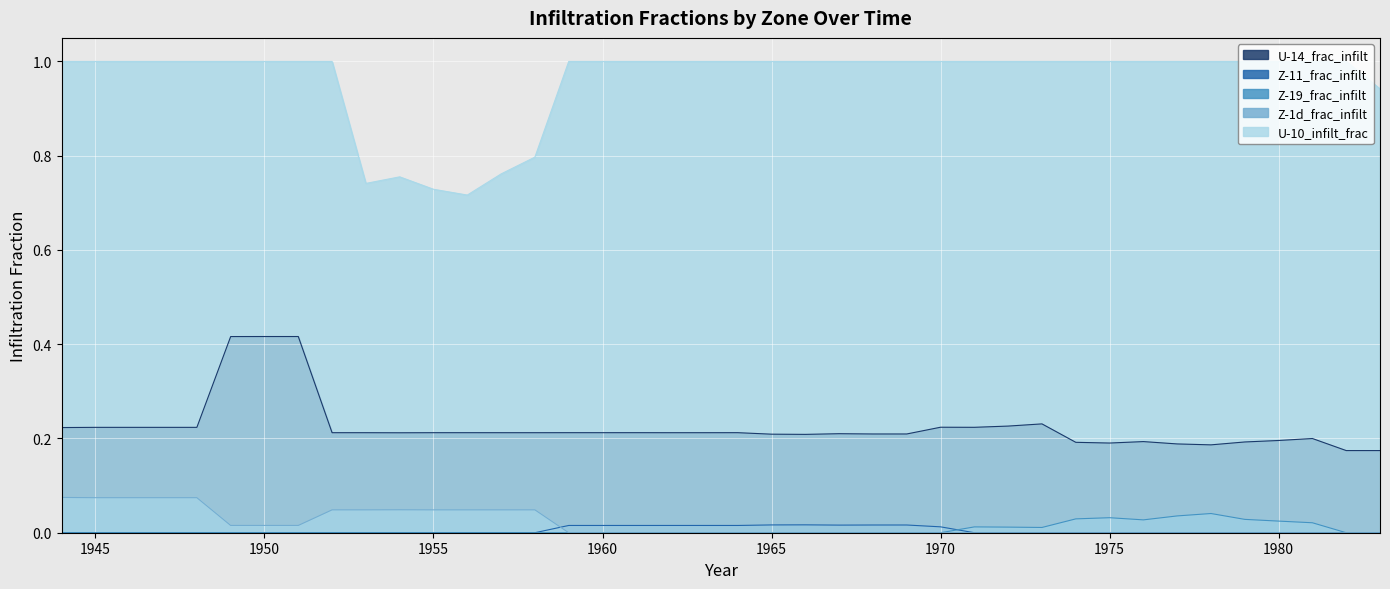

What are all the series names shown in the legend?

U-14_frac_infilt, Z-11_frac_infilt, Z-19_frac_infilt, Z-1d_frac_infilt, U-10_infilt_frac